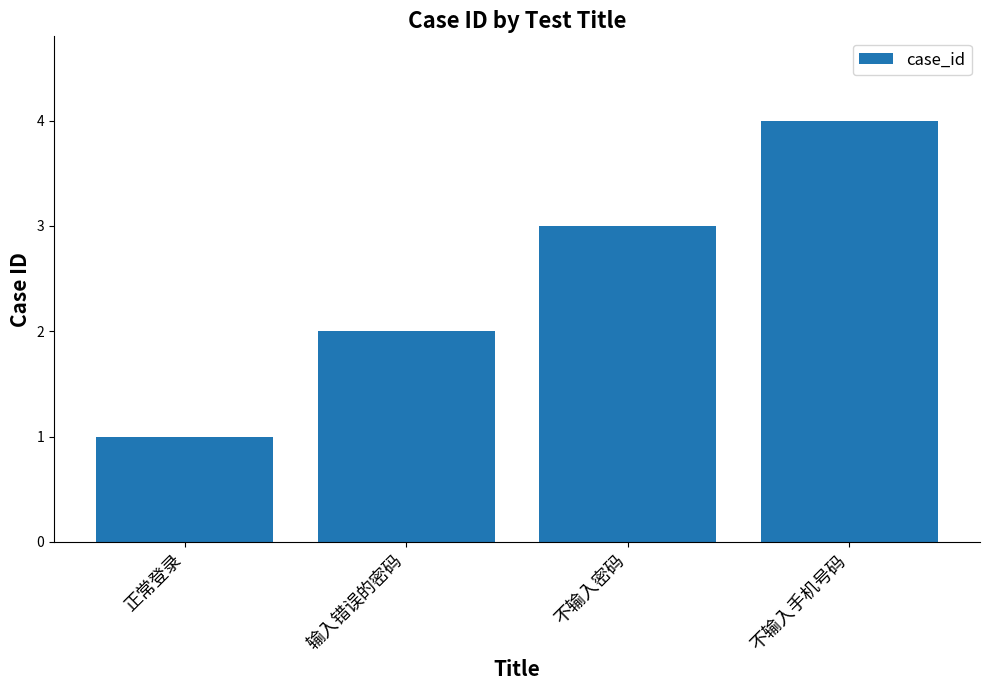

Reading left to right, extract all data points from this chart.

正常登录=1	输入错误的密码=2	不输入密码=3	不输入手机号码=4